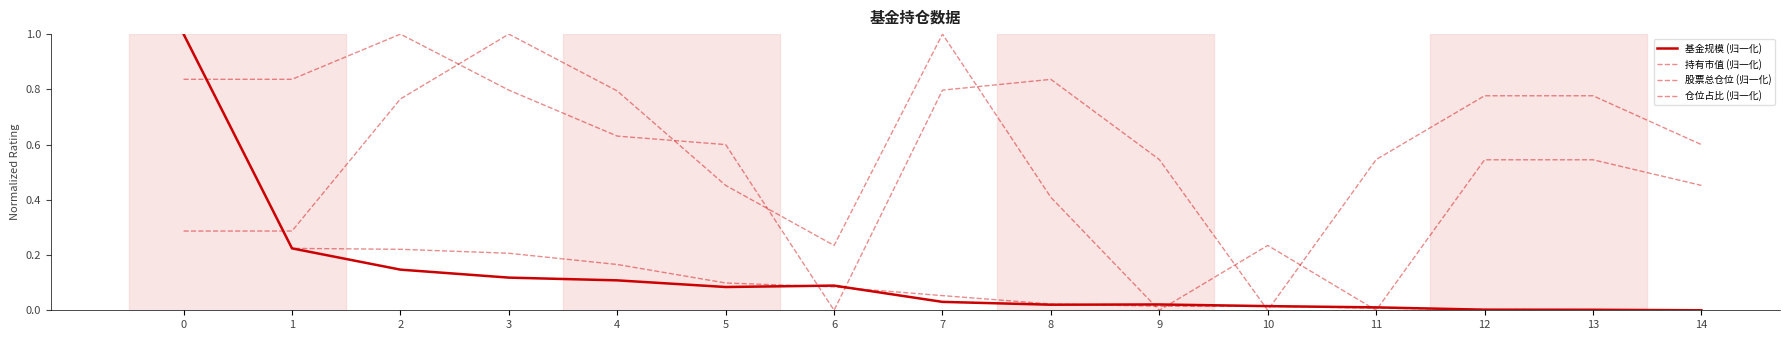

What is the highest value of the 股票总仓位 (归一化) series?

1.0